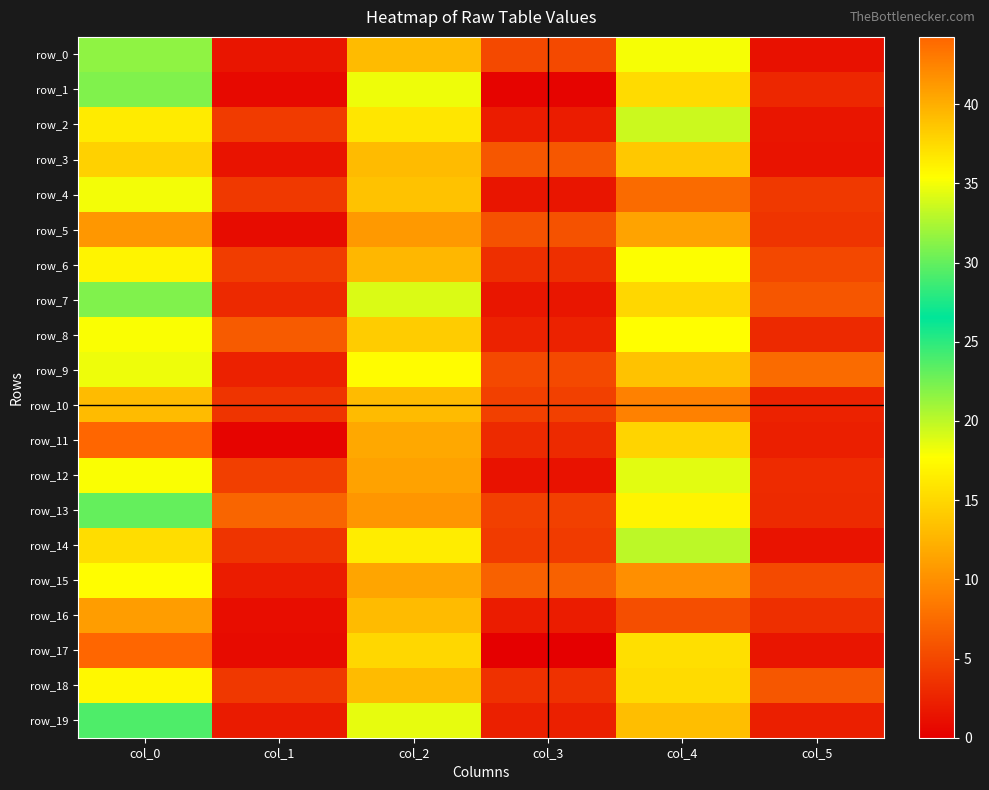

How many distinct data groups are displayed?

20